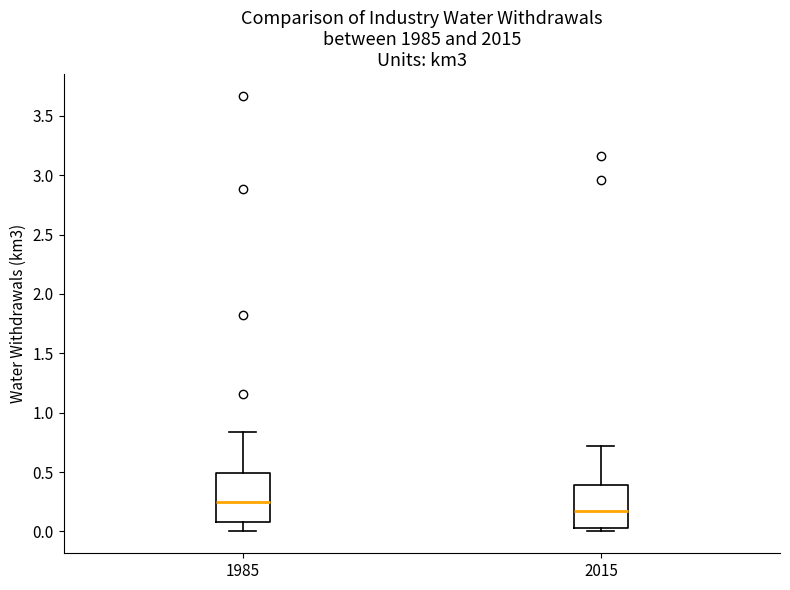

Which box has the lowest median line?

2015